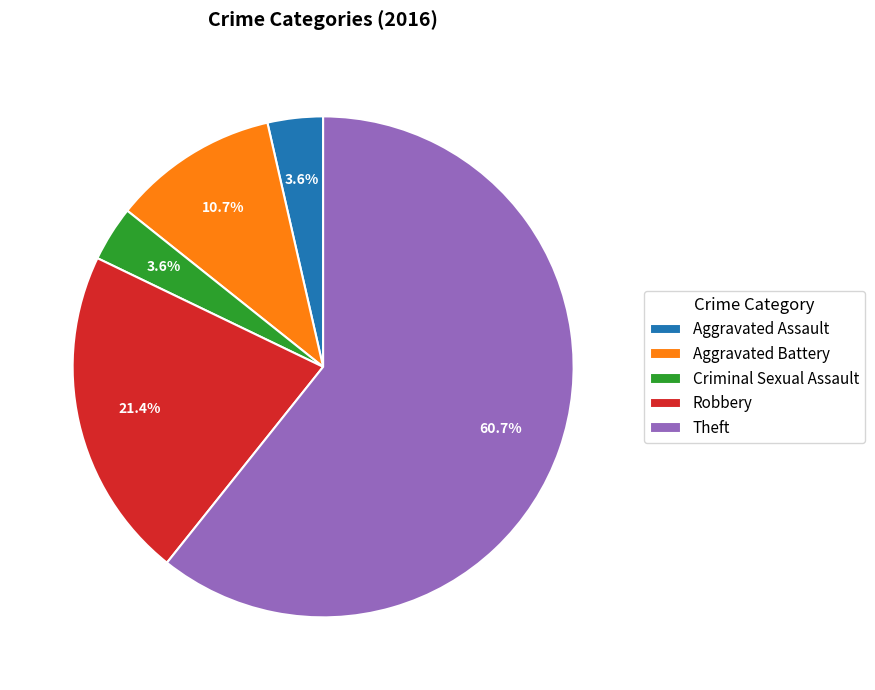

Which has a higher value, Aggravated Assault or Robbery?

Robbery